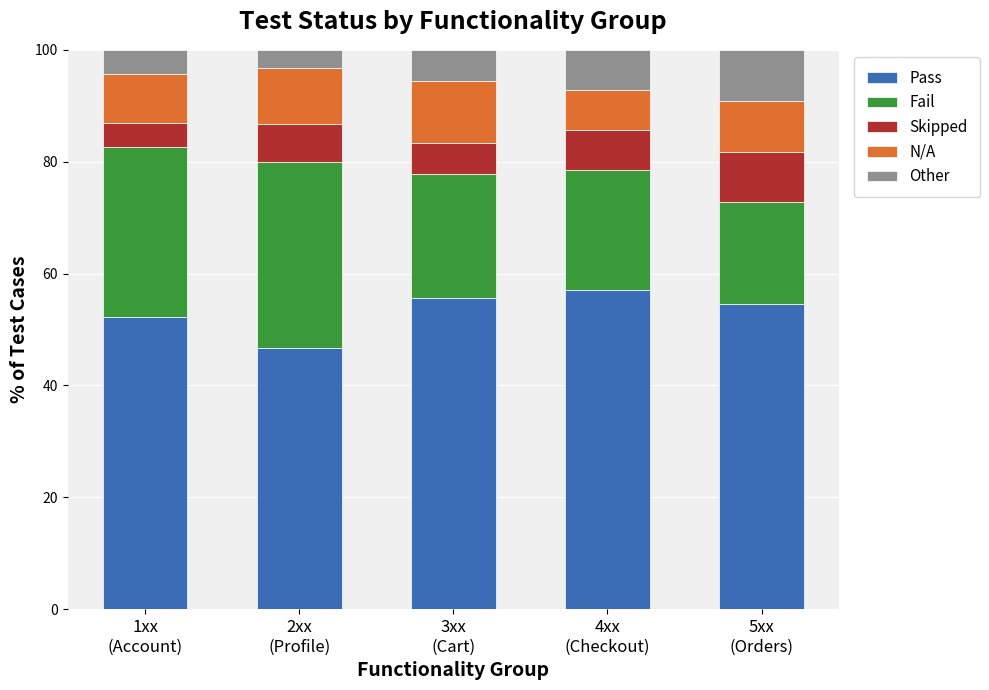

What is the lowest value of the Pass series?

46.7